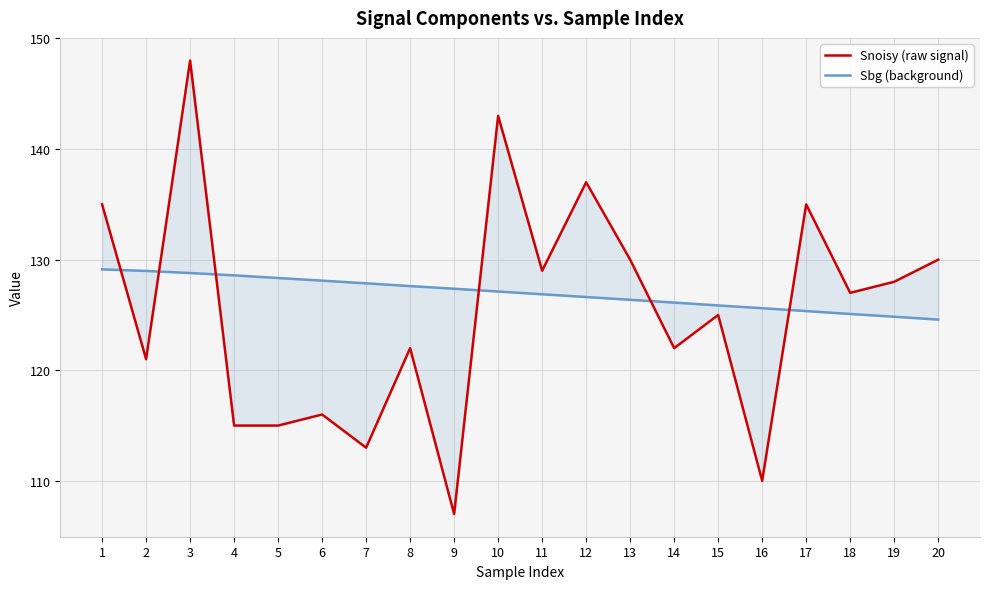

Which series ends up on top after the final intersection of Sbg (background) and Snoisy (raw signal)?

Snoisy (raw signal)